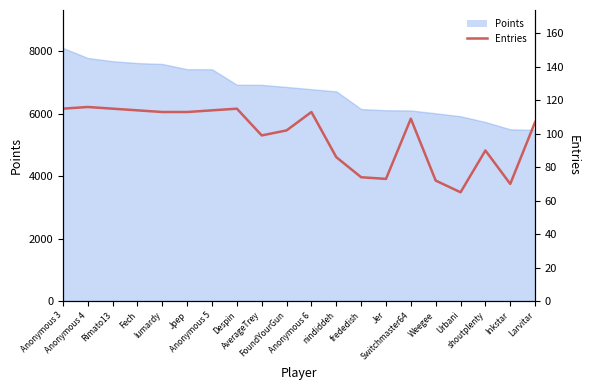

How many lines are shown in the chart?

1